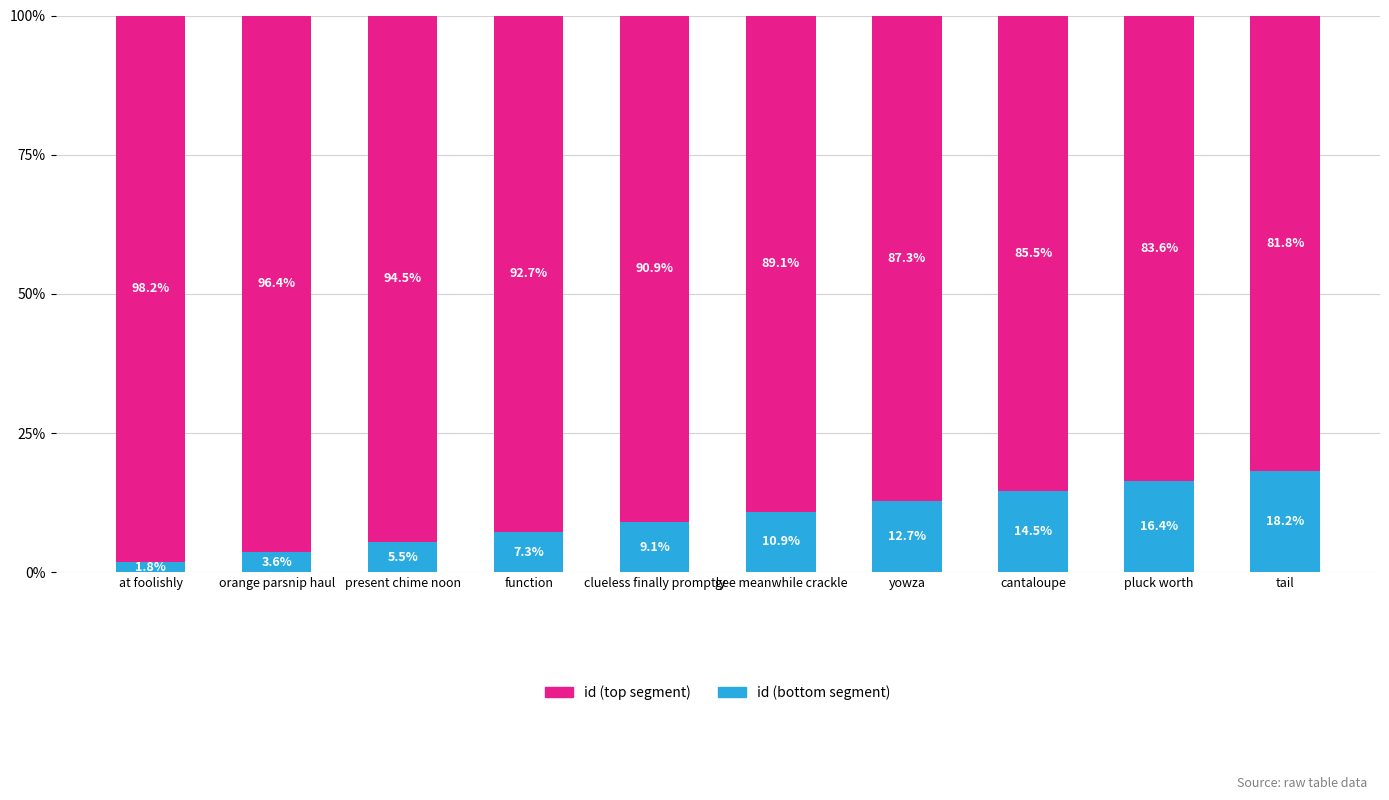

The value of id (bottom segment) at at foolishly is 1.8. True or false?

True